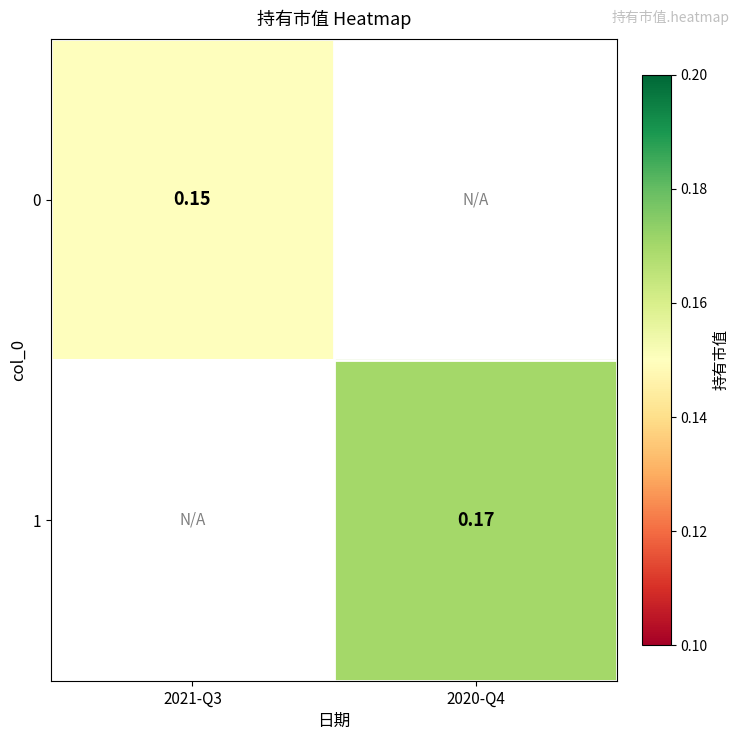

List the series in order of their overall mean, lowest first.

0, 1